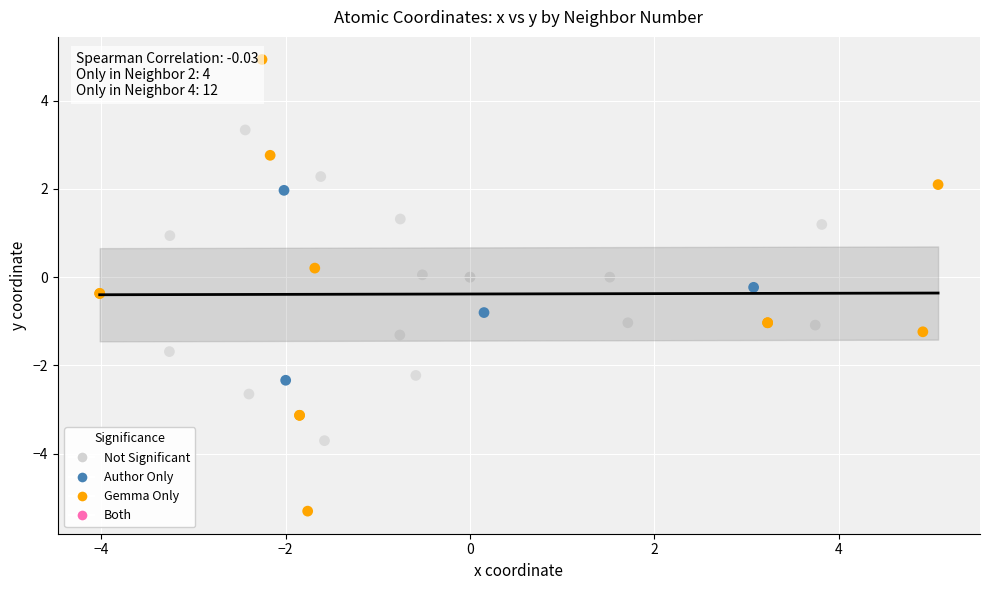

Which series reaches the maximum Y coordinate?

Gemma Only